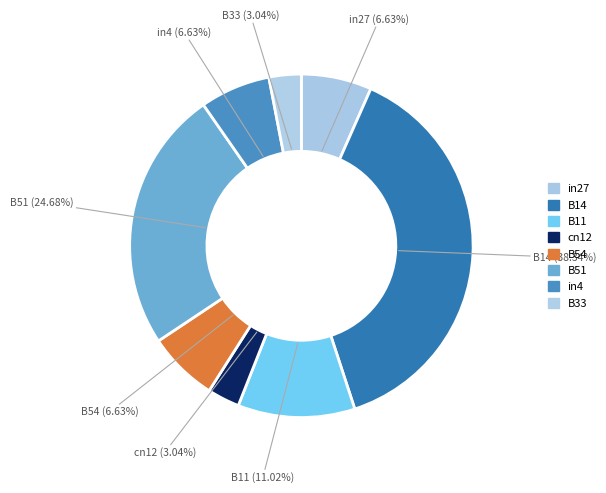

Does in4 represent more than half of the total?

No